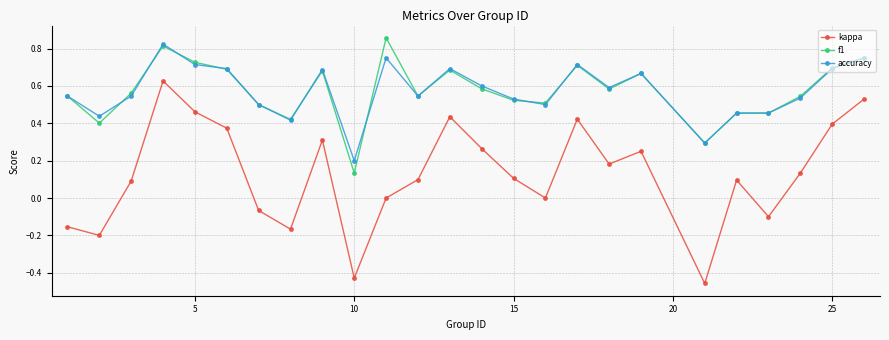

True or false: f1 and kappa intersect in this chart.

False